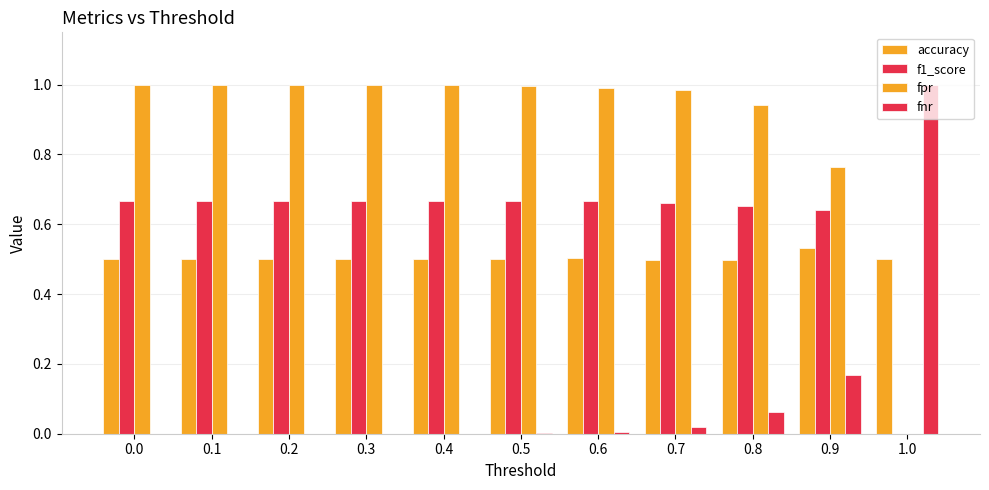

How many distinct data groups are displayed?

4